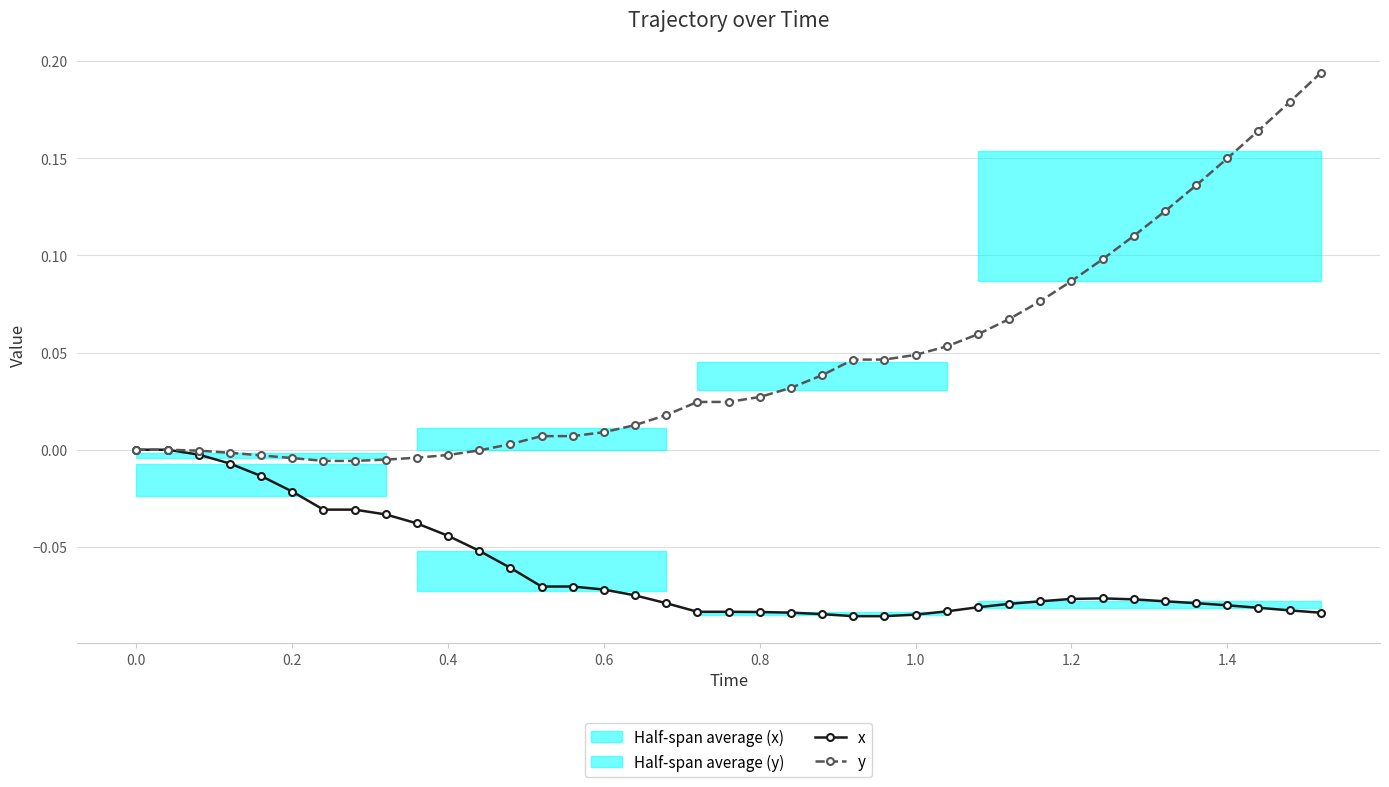

True or false: y and x cross at least once.

False